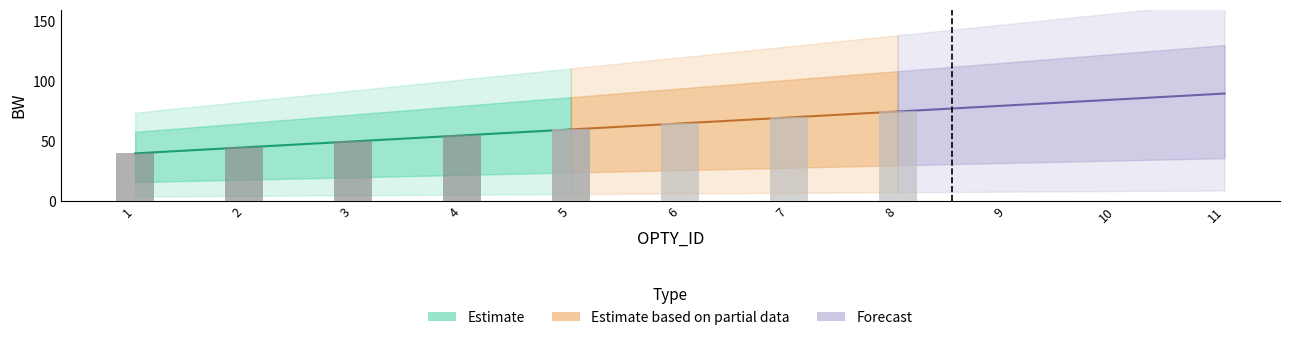

Are the bars horizontal?

No